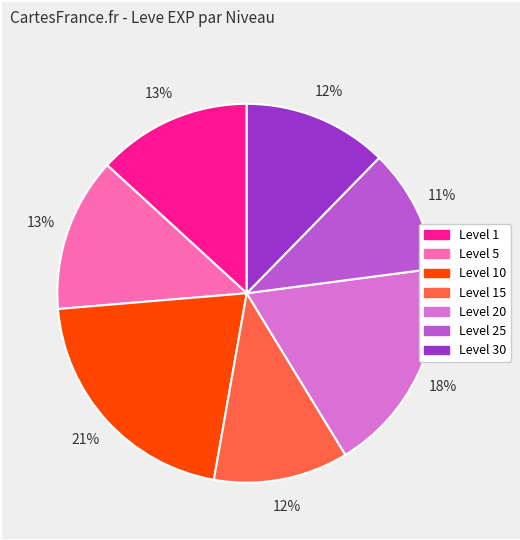

Does any single category account for the majority?

No